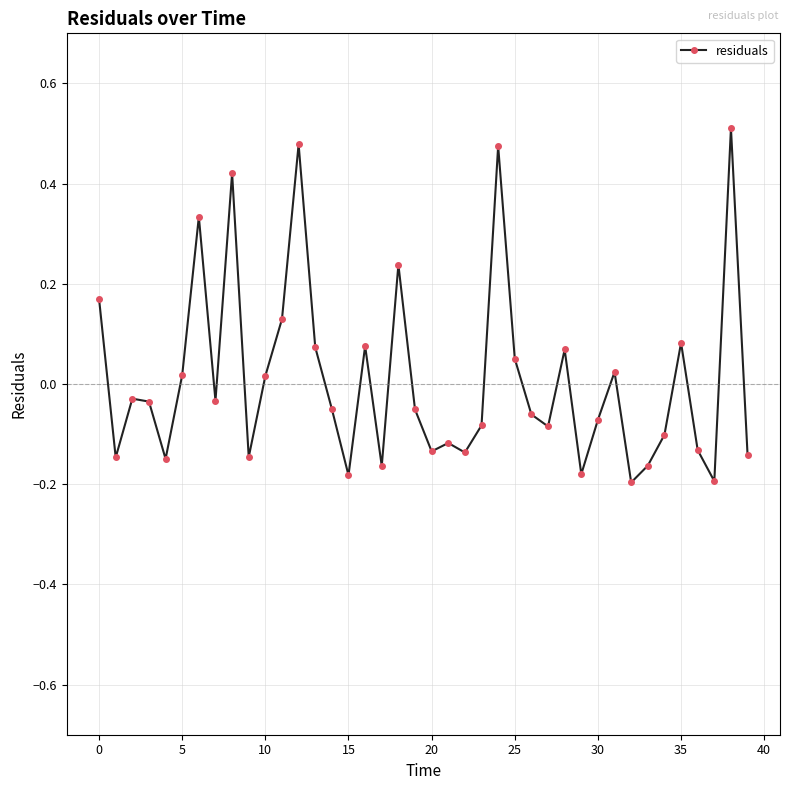

True or false: the data has more than 2 interior local peaks.

True